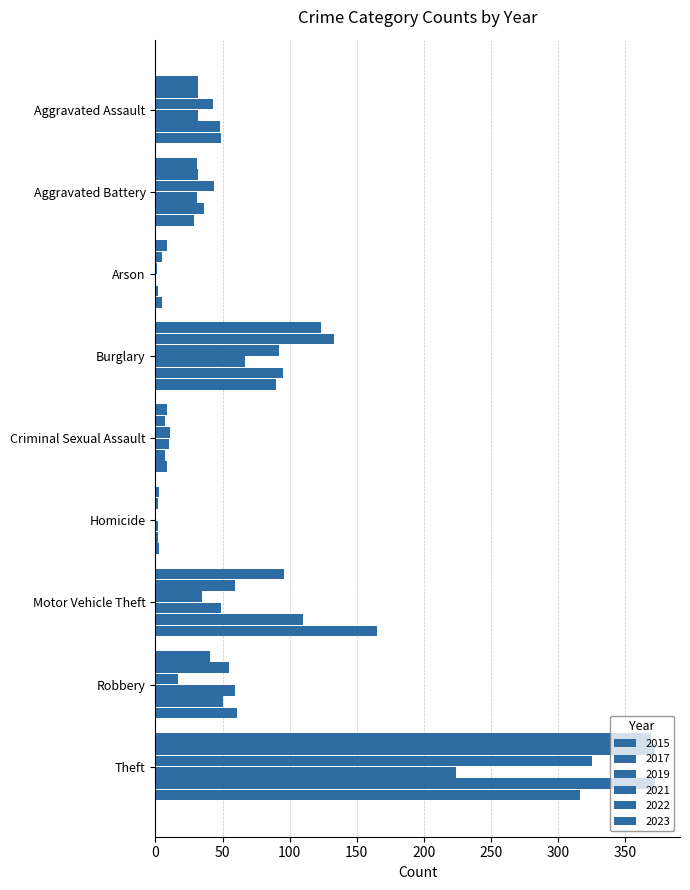

How many data points does each series have?

9